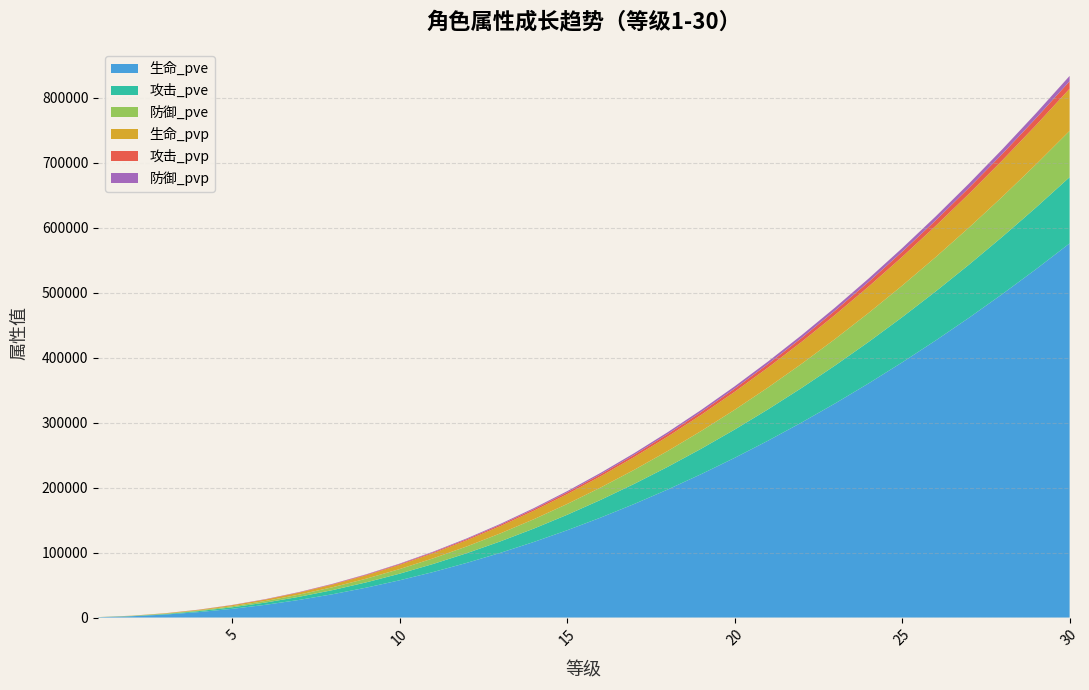

Reading left to right, list all the values displayed in this chart.

生命_pve: 1=455	2=1952	3=4575	4=8371	5=13376	6=19615	7=27114	8=35890	9=45961	10=57344	11=70050	12=84095	13=99487	14=116240	15=134363	16=153865	17=174756	18=197043	19=220735	20=245840	21=272364	22=300315	23=329699	24=360523	25=392792	26=426514	27=461693	28=498335	29=536445	30=576028
攻击_pve: 1=80	2=345	3=809	4=1482	5=2367	6=3472	7=4799	8=6353	9=8136	10=10151	11=12400	12=14886	13=17611	14=20577	15=23785	16=27238	17=30936	18=34881	19=39075	20=43520	21=48215	22=53163	23=58365	24=63821	25=69534	26=75504	27=81731	28=88218	29=94964	30=101971
防御_pve: 1=56	2=241	3=566	4=1036	5=1656	6=2429	7=3358	8=4444	9=5692	10=7101	11=8675	12=10414	13=12321	14=14396	15=16640	16=19055	17=21643	18=24403	19=27337	20=30446	21=33731	22=37193	23=40832	24=44649	25=48646	26=52822	27=57179	28=61717	29=66437	30=71339
生命_pvp: 1=51	2=219	3=515	4=942	5=1506	6=2209	7=3053	8=4041	9=5176	10=6457	11=7888	12=9470	13=11204	14=13090	15=15131	16=17327	17=19680	18=22190	19=24858	20=27685	21=30672	22=33820	23=37129	24=40600	25=44235	26=48032	27=51994	28=56120	29=60412	30=64870
攻击_pvp: 1=9	2=38	3=91	4=166	5=266	6=391	7=540	8=715	9=916	10=1143	11=1396	12=1676	13=1983	14=2317	15=2678	16=3067	17=3483	18=3928	19=4400	20=4901	21=5429	22=5987	23=6572	24=7187	25=7830	26=8503	27=9204	28=9934	29=10694	30=11483
防御_pvp: 1=6	2=27	3=65	4=119	5=190	6=279	7=386	8=511	9=654	10=816	11=997	12=1197	13=1416	14=1655	15=1913	16=2190	17=2488	18=2805	19=3142	20=3500	21=3877	22=4275	23=4694	24=5133	25=5592	26=6072	27=6573	28=7095	29=7638	30=8201